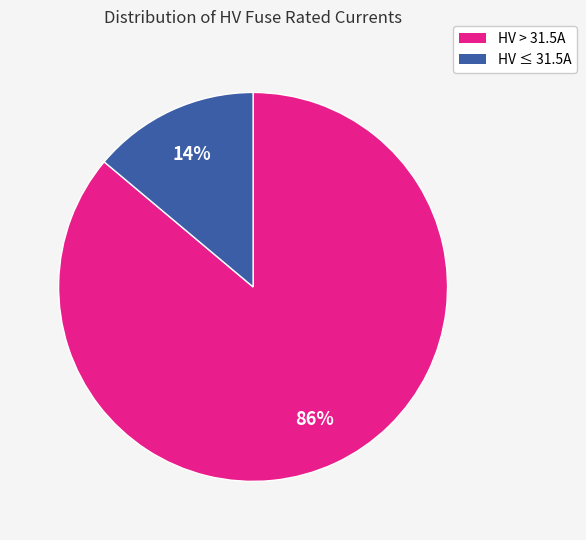

To the nearest percent, what is the difference between the largest and smallest slice percentages?

72%